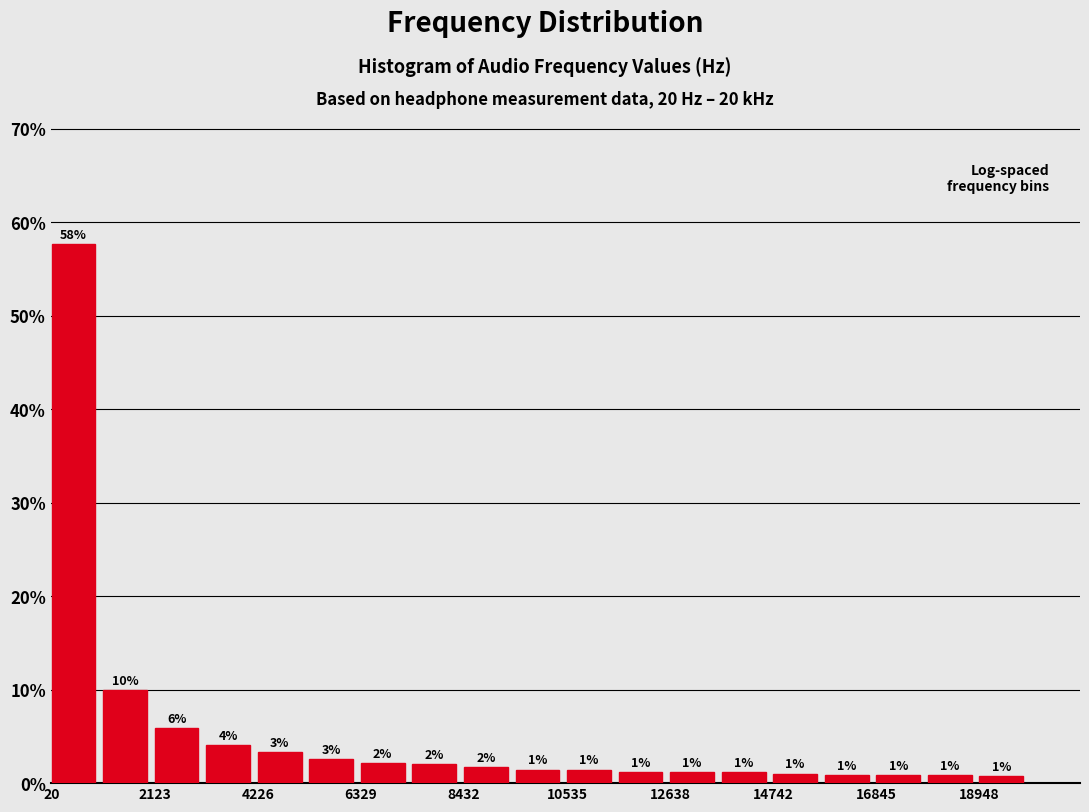

Read against the x-axis, roughly where is the centre of the tallest bar?

500